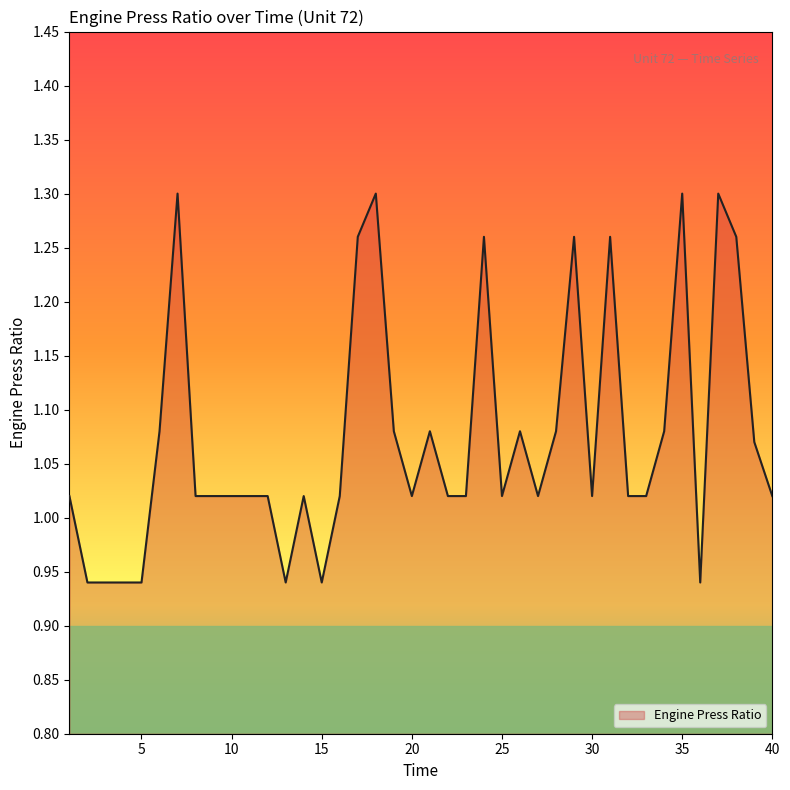

What is the difference between the maximum and minimum values?

0.4